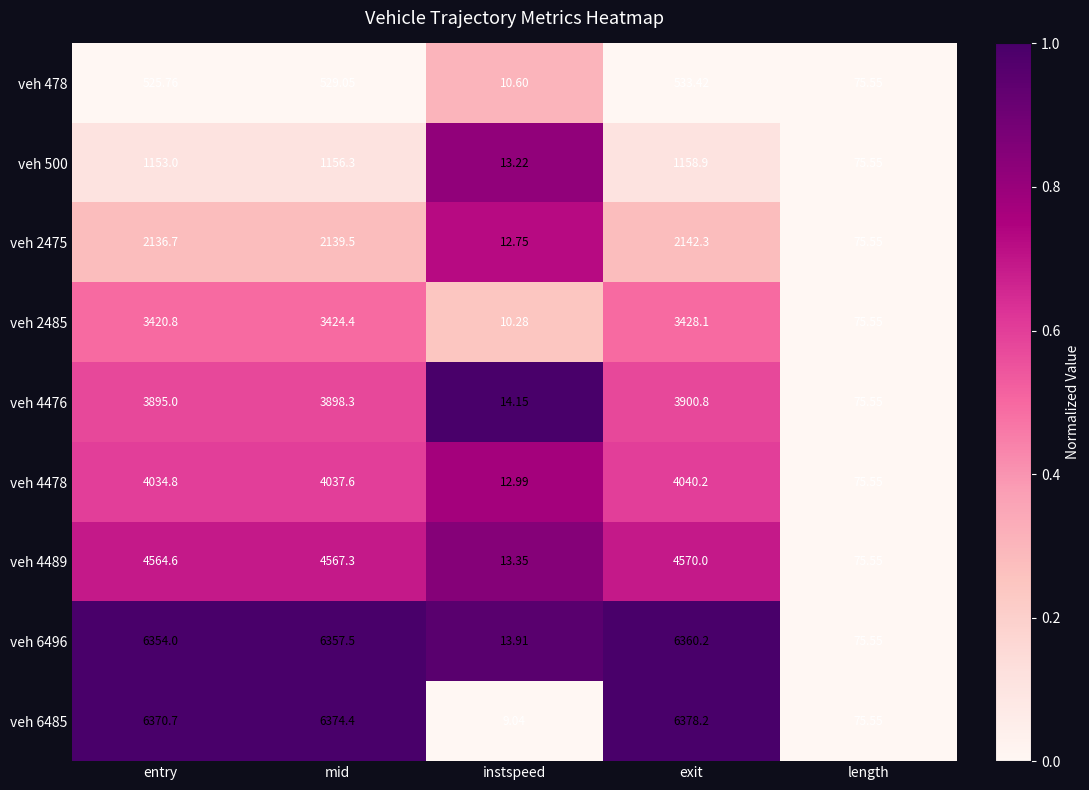

At which label does veh 2475 reach its peak?

exit